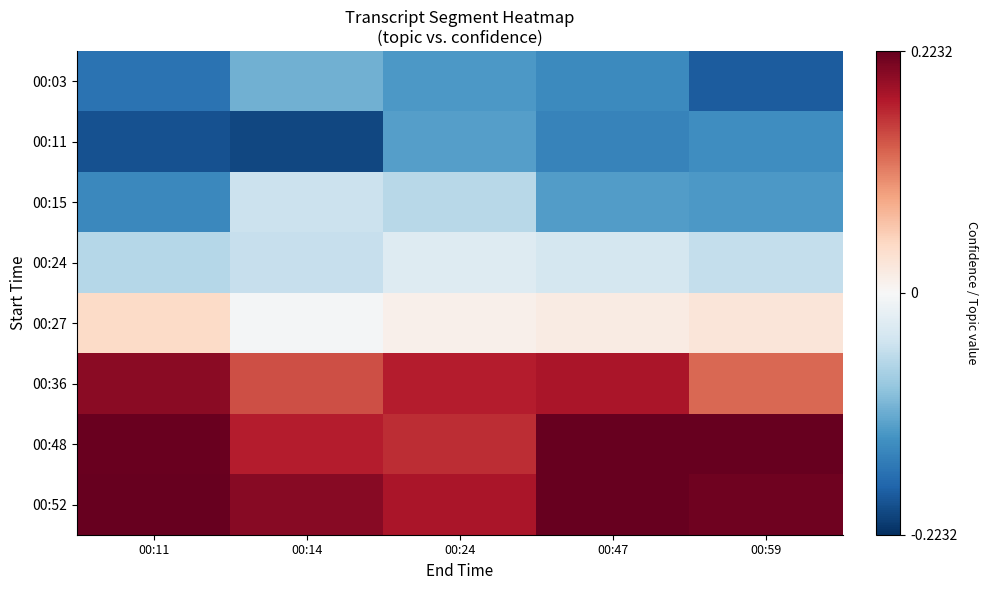

At how many categories does at least one series exceed 0?

5